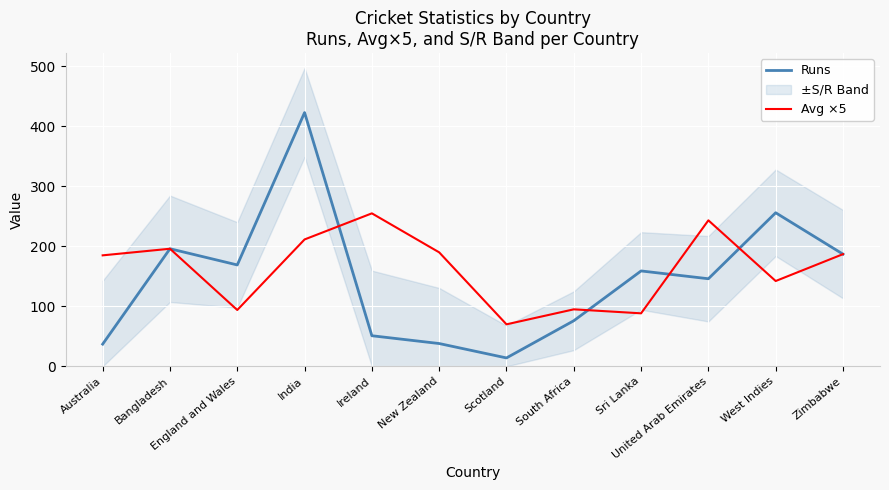

How many values in the Runs series are below 159?

6